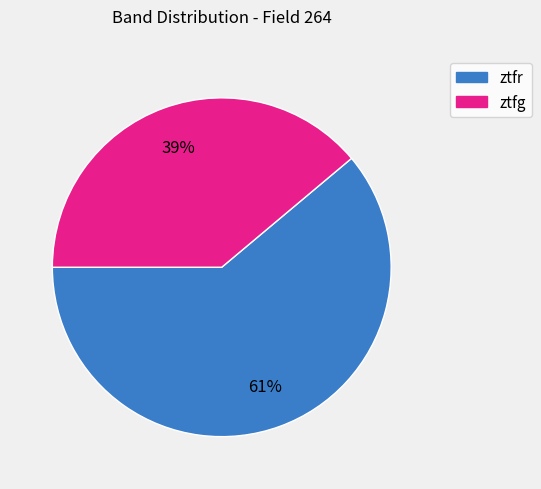

To the nearest percent, what portion does ztfr represent?

61%